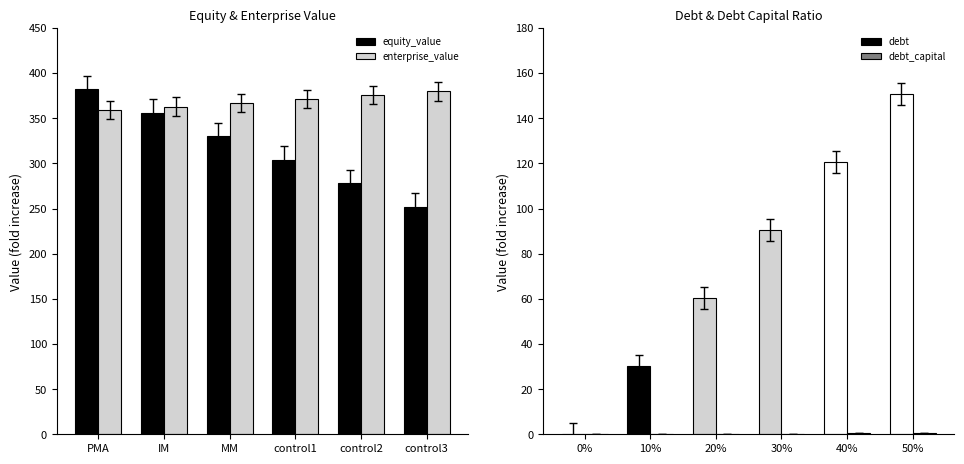

The debt series shows -71.5 at 0%. True or false?

False